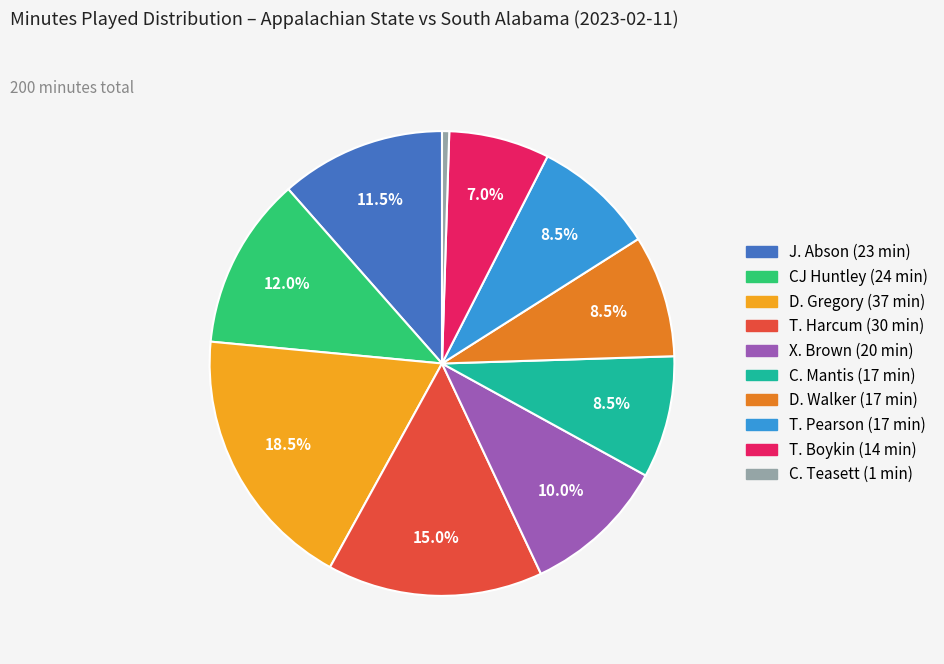

Which category has the biggest portion of the pie?

D. Gregory